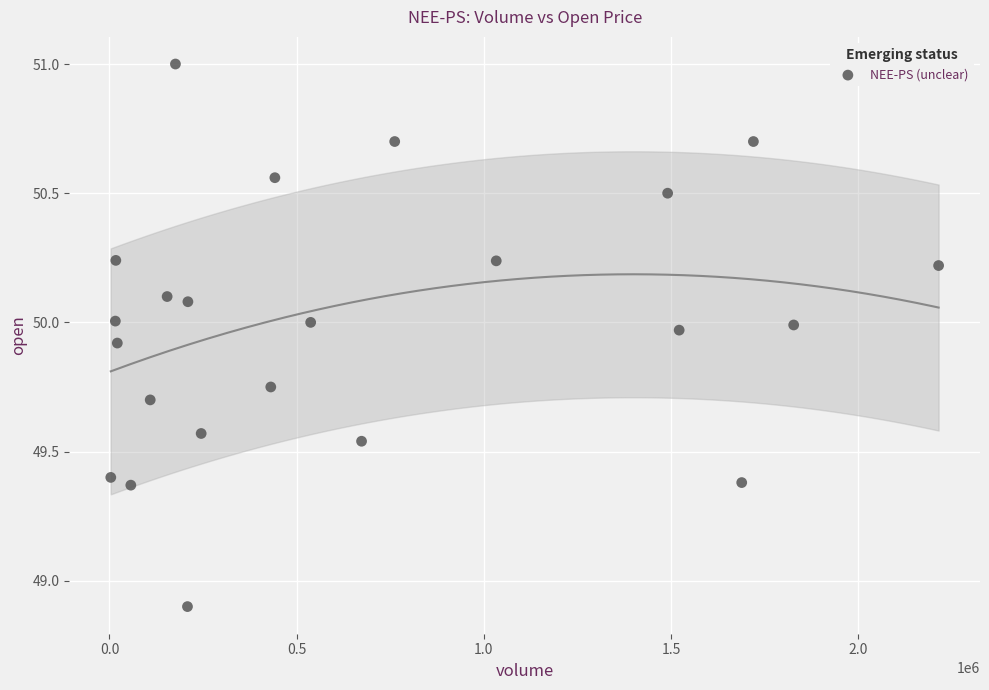

What is the range of Y values (max minus min)?

2.1